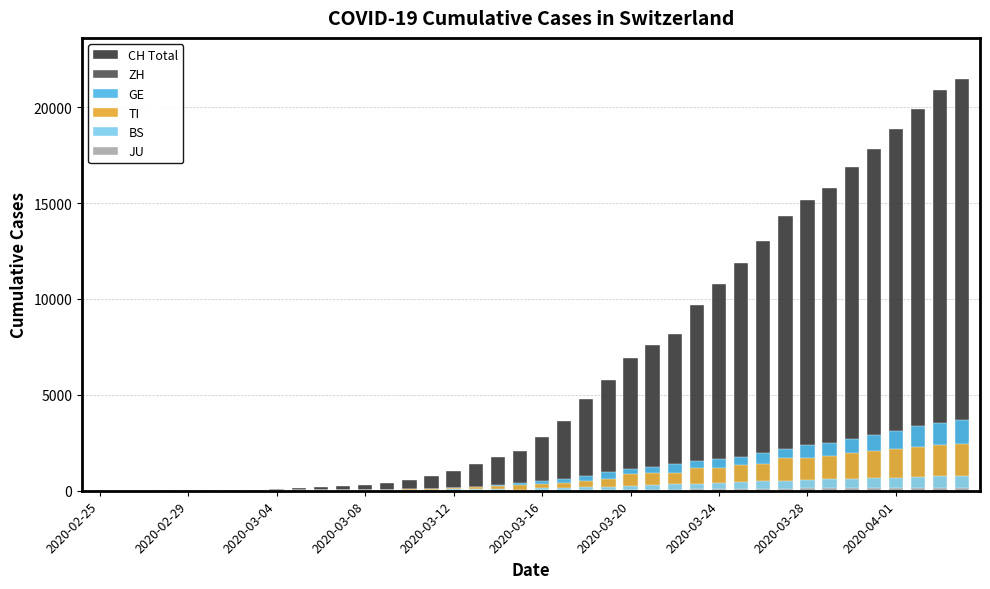

Between 29 and 31, which series saw the biggest shift?

CH Total